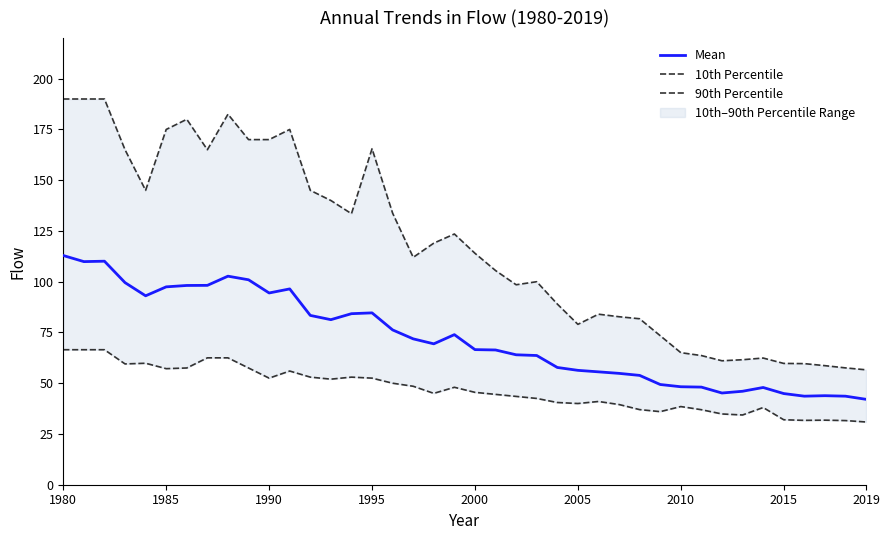

What is the lowest value of the Mean series?

42.1